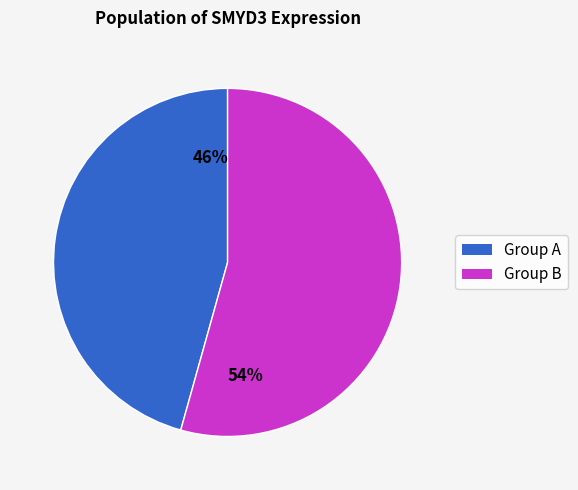

Is there a majority slice in this chart?

Yes